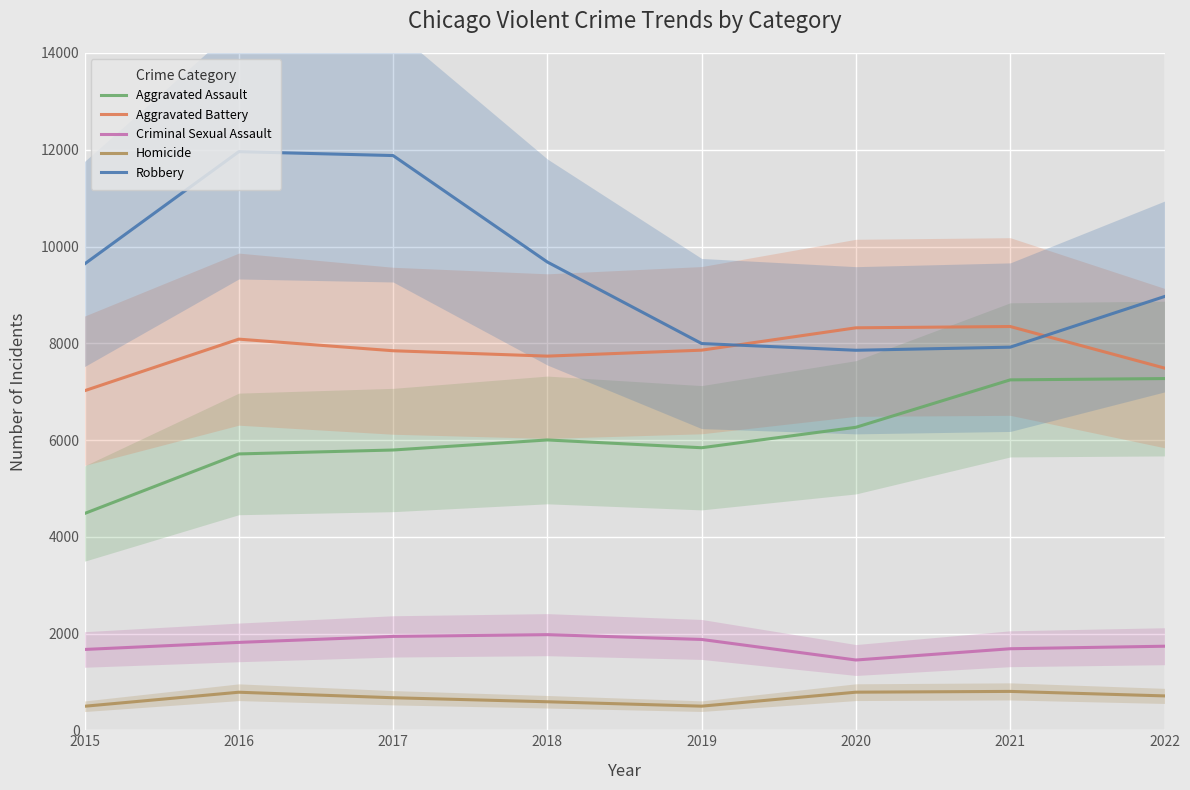

Reading right to left, extract all data points from this chart.

Aggravated Assault: 7270	7243	6263	5840	6001	5793	5712	4480
Aggravated Battery: 7487	8346	8319	7857	7734	7845	8085	7018
Criminal Sexual Assault: 1737	1685	1452	1877	1976	1940	1816	1670
Homicide: 710	803	787	498	589	672	786	496
Robbery: 8966	7919	7855	7994	9679	11880	11960	9638